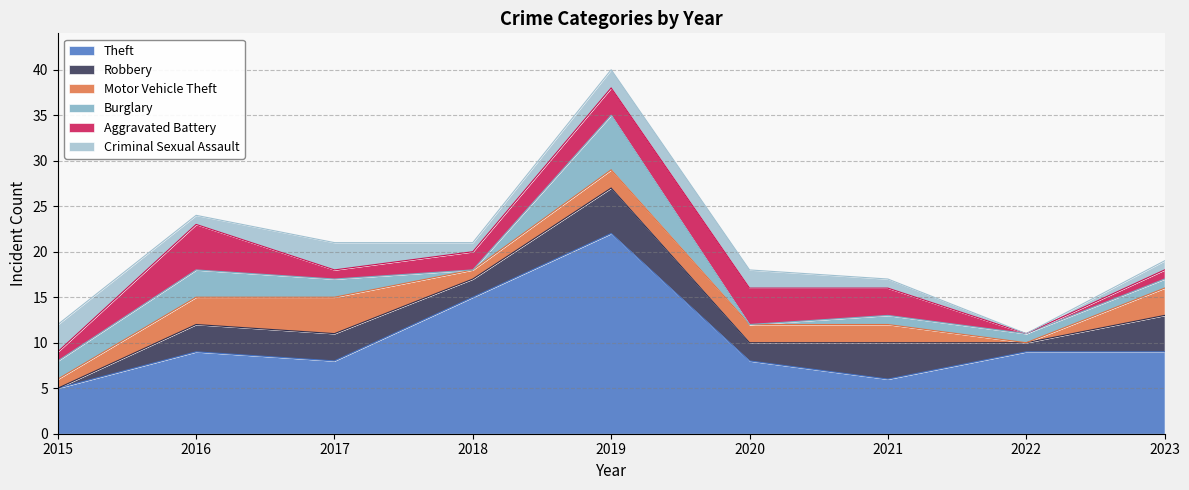

True or false: Burglary and Theft intersect in this chart.

False